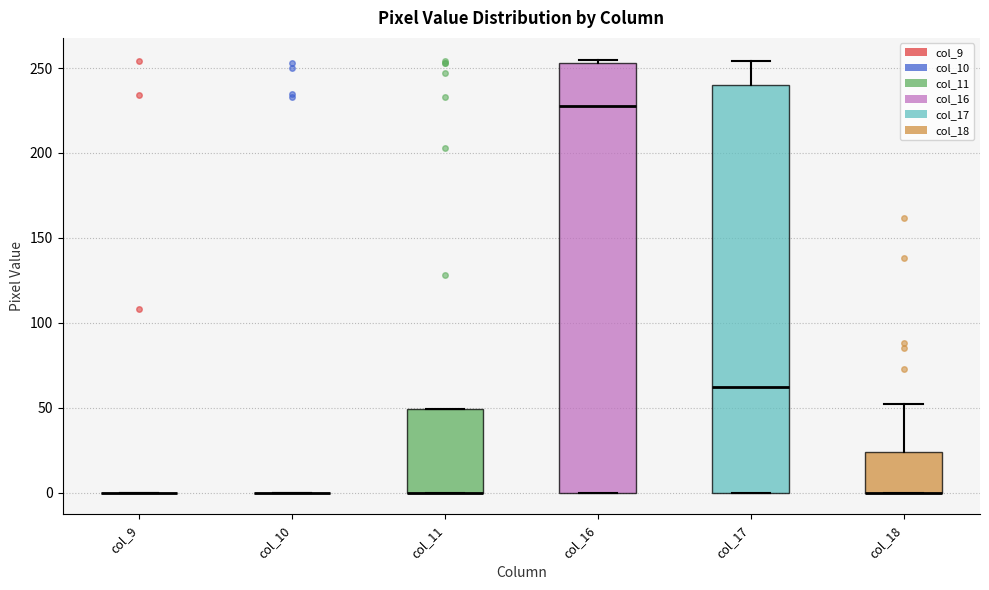

Reading left to right, read every box against the y-axis: the position of its median line, the range the box covers, and the ends of its whiskers. The values are not printed on the chart, so give them approximately, as read against the axis.

col_9: box collapsed to a line at 0, whiskers 0 to 0
col_10: box collapsed to a line at 0, whiskers 0 to 0
col_11: median 0 (drawn on the box's lower edge), box 0 to 50, whiskers 0 to 50
col_16: median 230, box 0 to 255, whiskers 0 to 255 (just above the box's upper edge)
col_17: median 60, box 0 to 240, whiskers 0 to 255
col_18: median 0 (drawn on the box's lower edge), box 0 to 25, whiskers 0 to 50